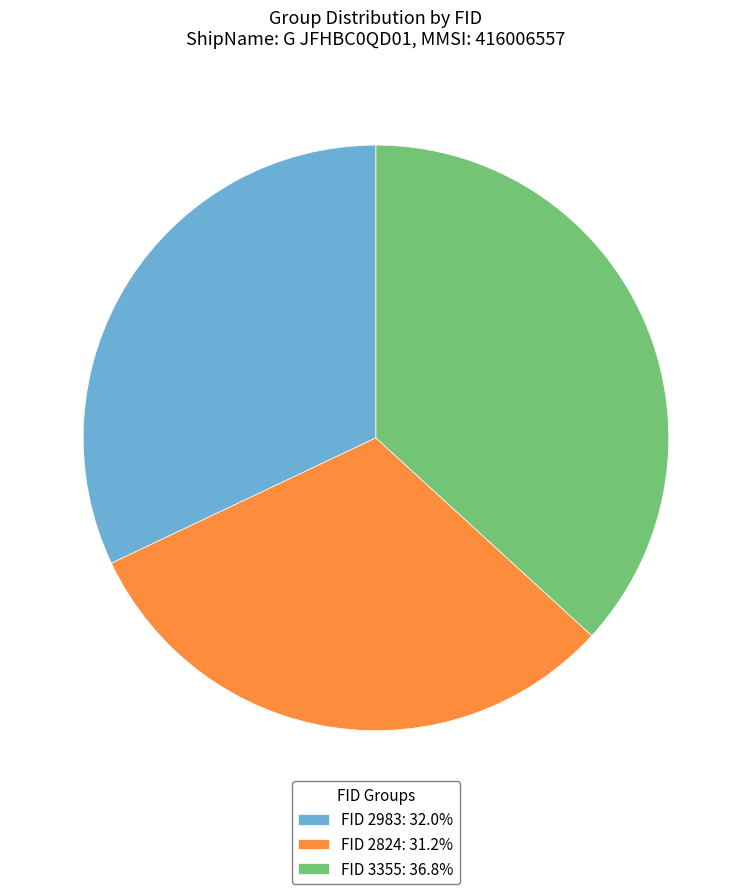

Approximately how many times larger is the value at FID 2983: 32.0% compared to FID 3355: 36.8%?

0.9